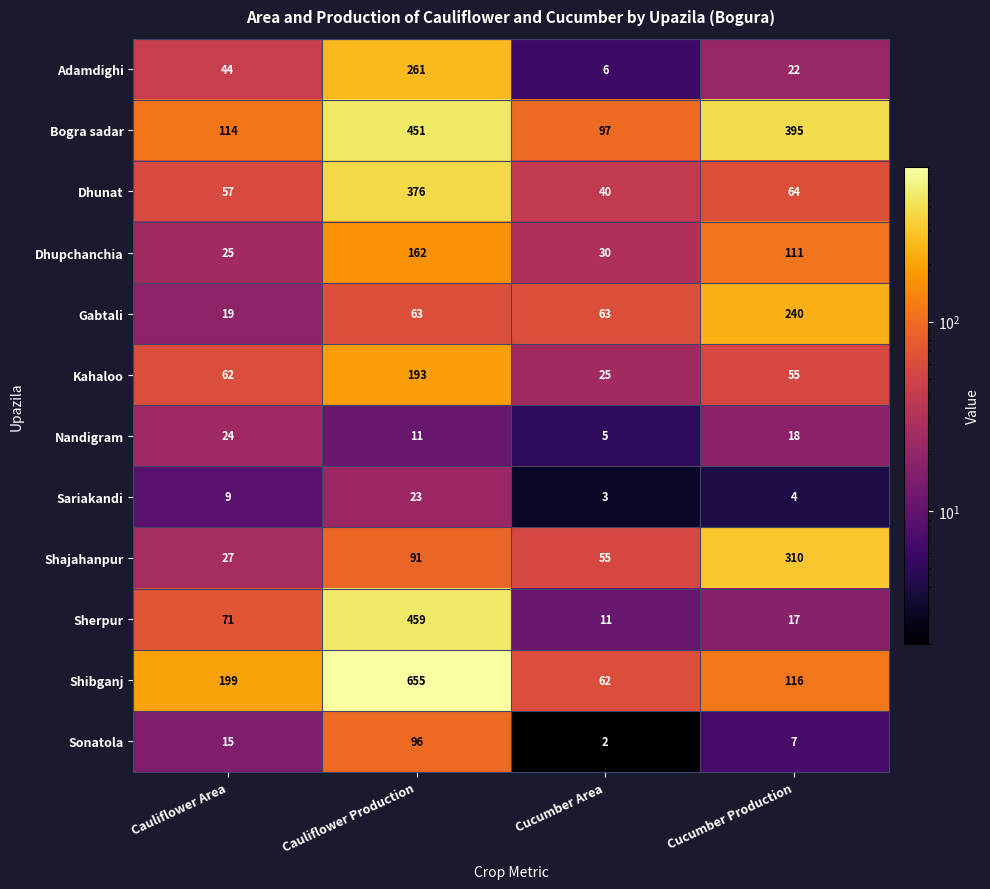

What is the total value across all series at Cucumber Production?

1359